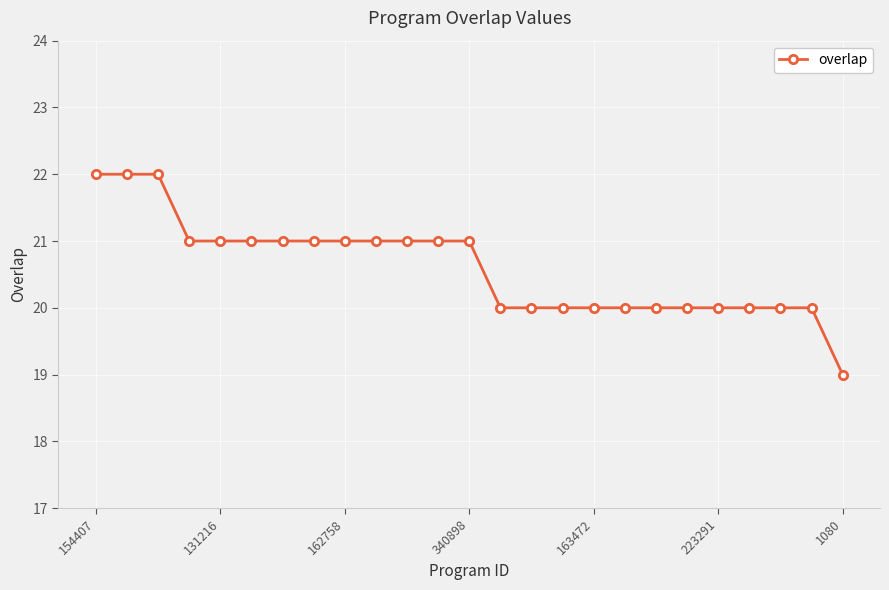

What is the maximum value shown in the chart?

22